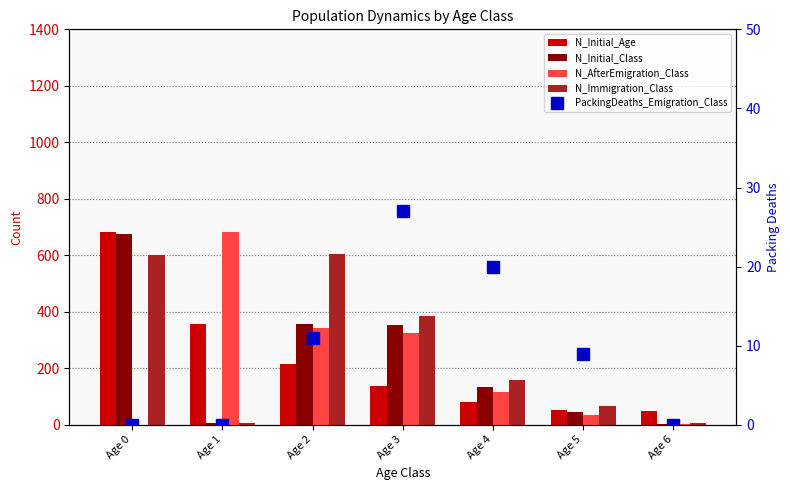

List the labels in order of PackingDeaths_Emigration_Class value, smallest first.

Age 0, Age 1, Age 6, Age 5, Age 2, Age 4, Age 3